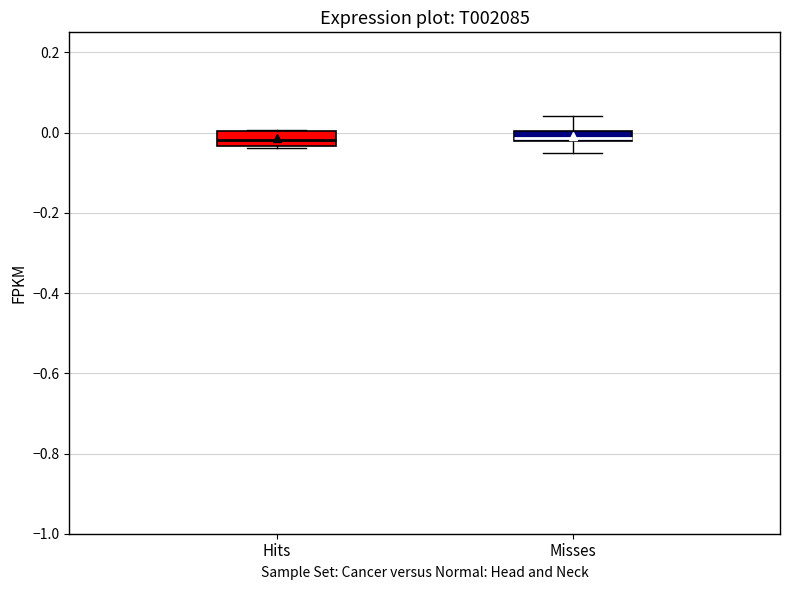

Where is the lower edge of the box for Hits on the y-axis? The values are not printed on the chart, so give them approximately, as read against the axis.

-0.04